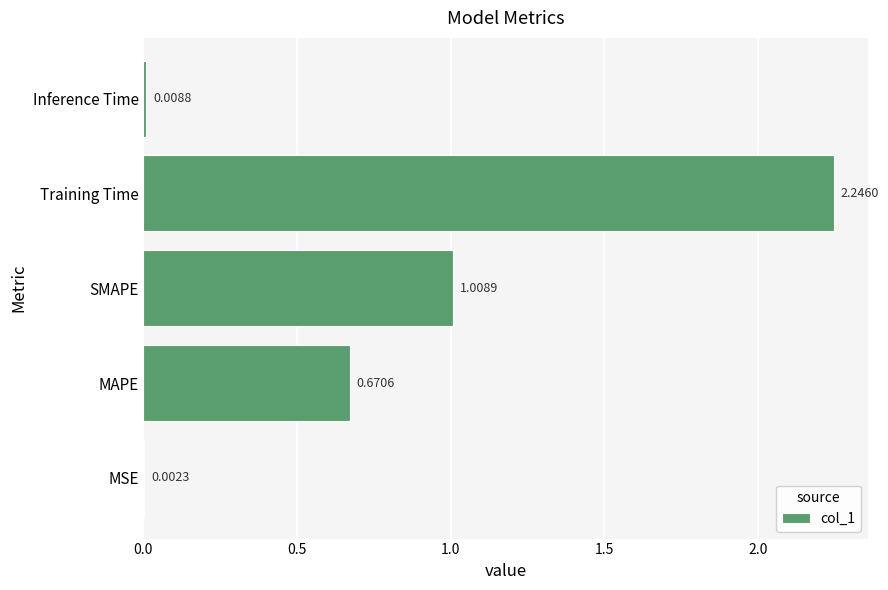

At which label is the value closest to 1?

SMAPE